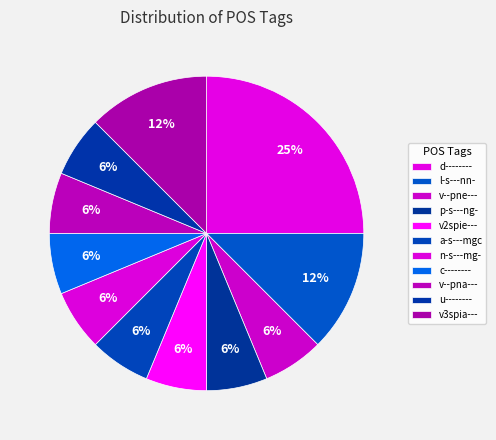

Which category has the smallest portion of the pie?

v--pne---